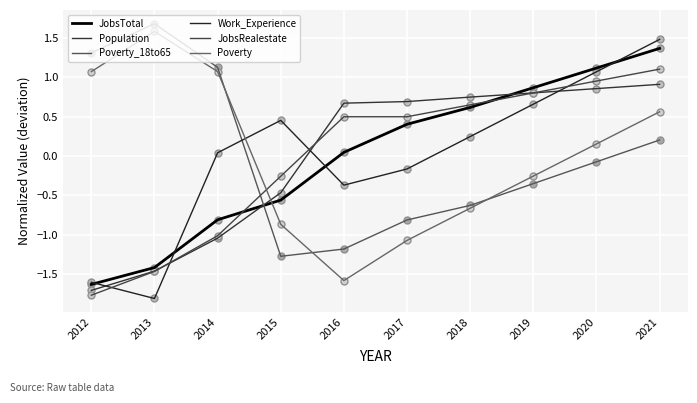

At which category is the sum across all series the highest?

2021